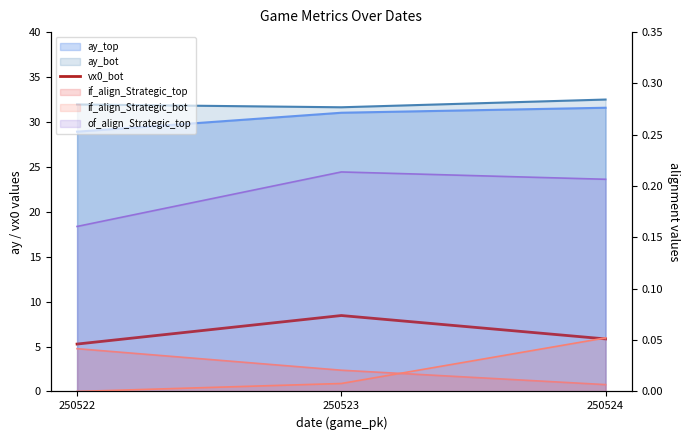

At which label is the value closest to 6?

250524